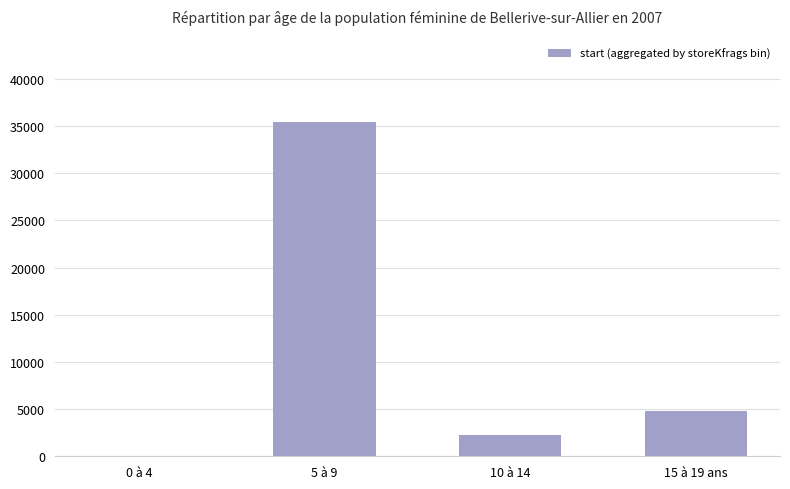

What value does the data have at 10 à 14?

2224